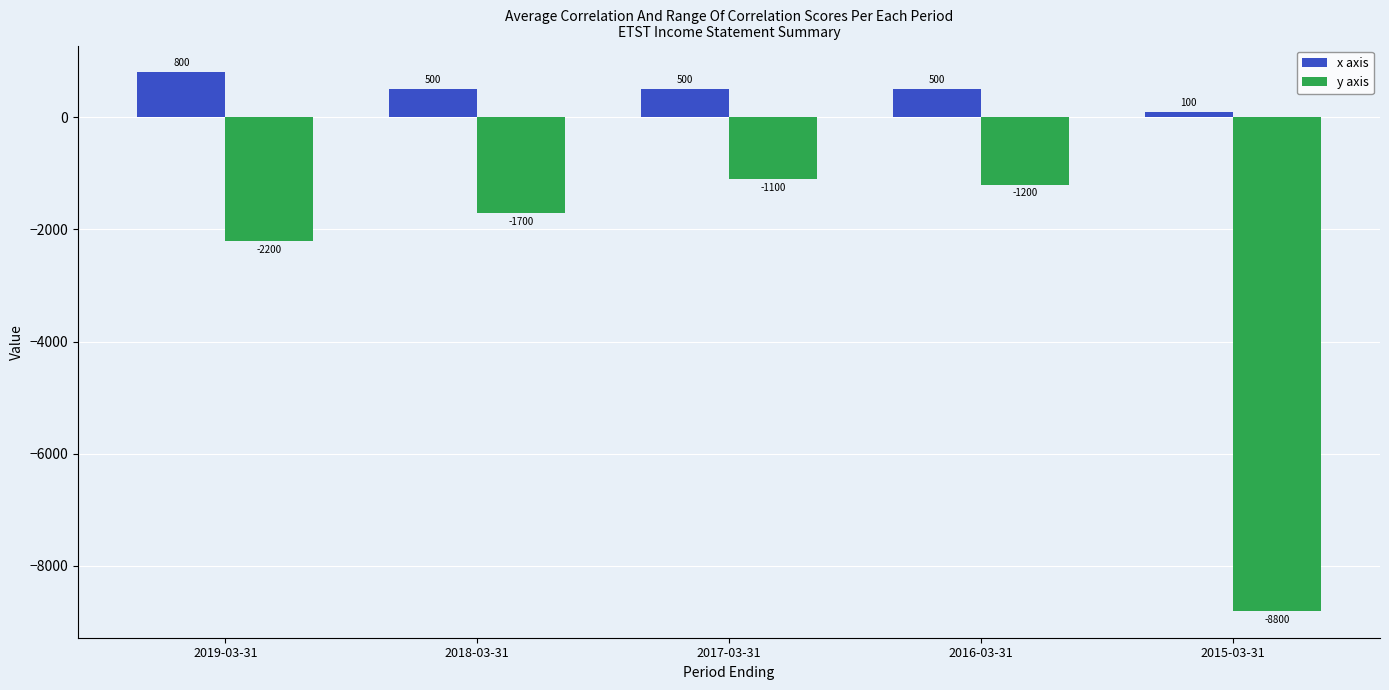

Reading left to right, transcribe all the data shown in this chart.

x axis: 800	500	500	500	100
y axis: -2200	-1700	-1100	-1200	-8800